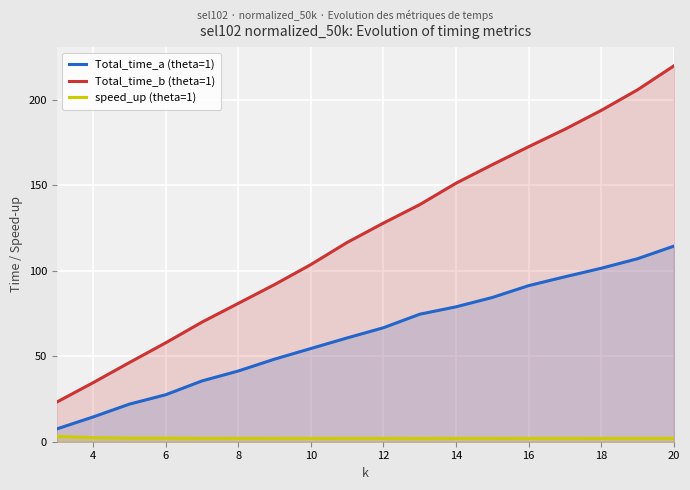

How many interior local peaks does the speed_up (theta=1) series have?

3